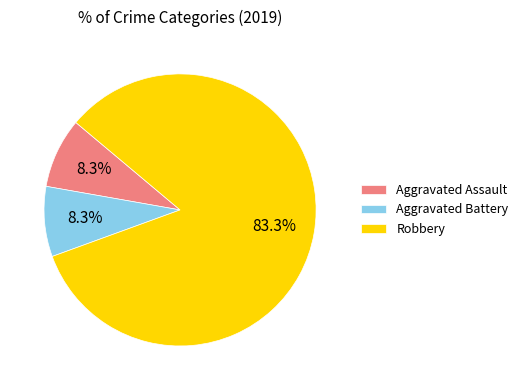

Is the sum of Robbery and Aggravated Assault greater than half?

Yes